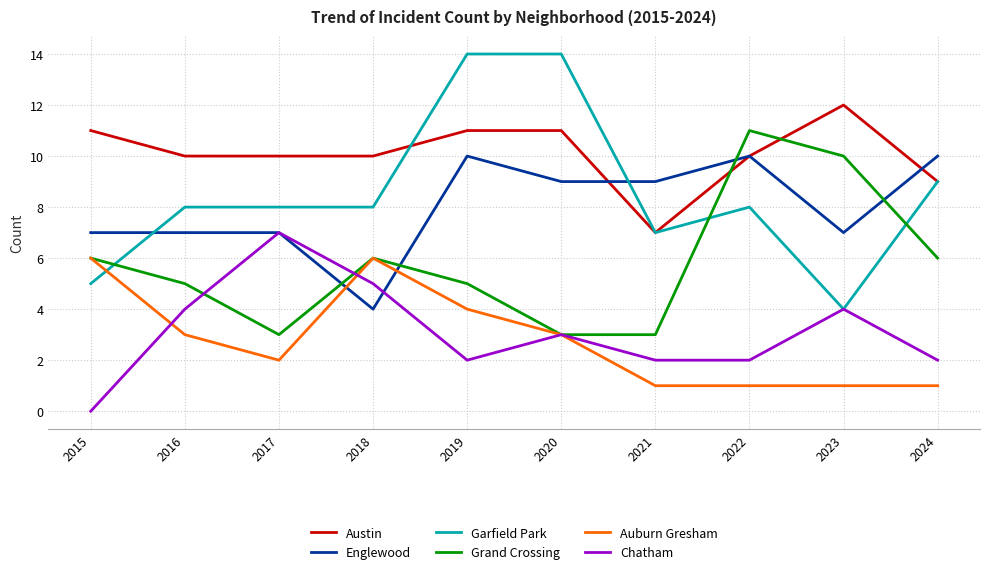

What is the difference between the second highest and second lowest values in the Grand Crossing series?

7